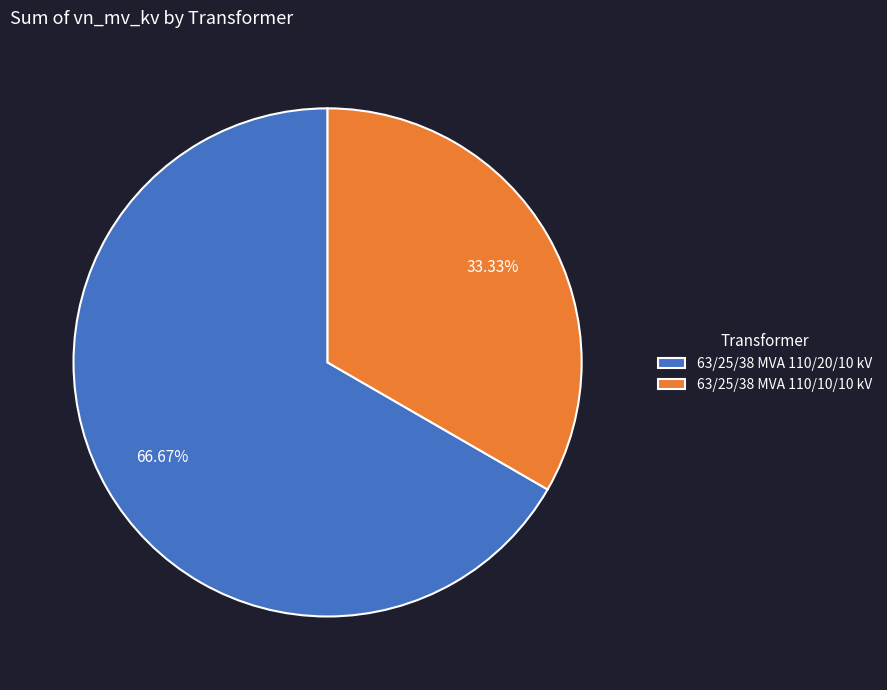

What percentage is the 63/25/38 MVA 110/20/10 kV slice, to the nearest percent?

67%